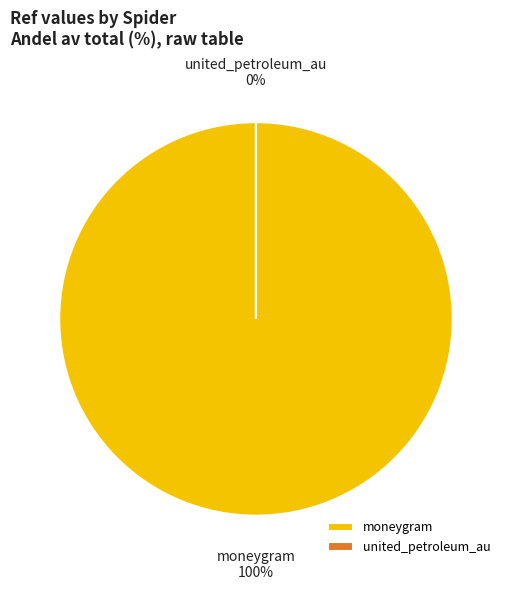

The united_petroleum_au slice represents 0% of the pie. True or false?

True